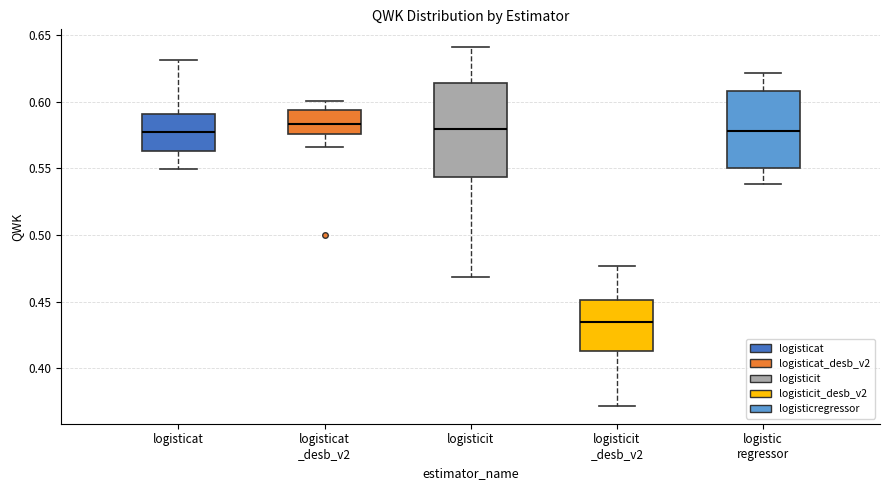

Where does the upper whisker of the box for logisticit end on the y-axis? The values are not printed on the chart, so give them approximately, as read against the axis.

0.640